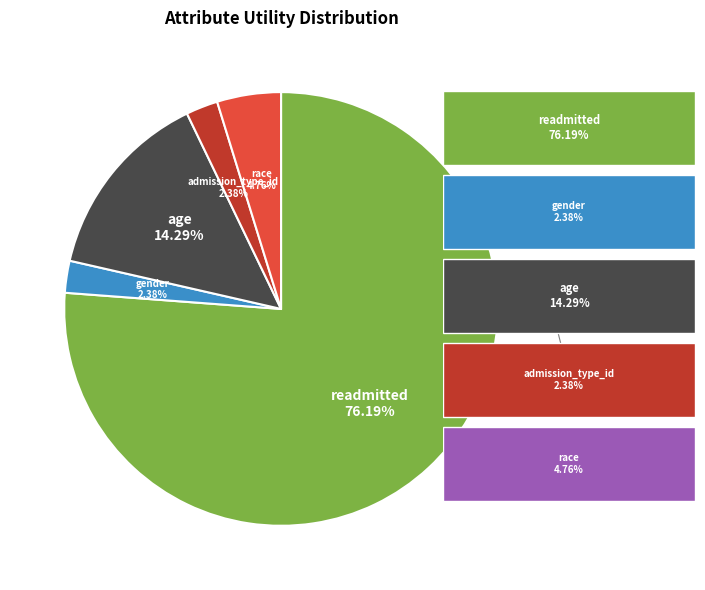

How many slices are in this pie chart?

5